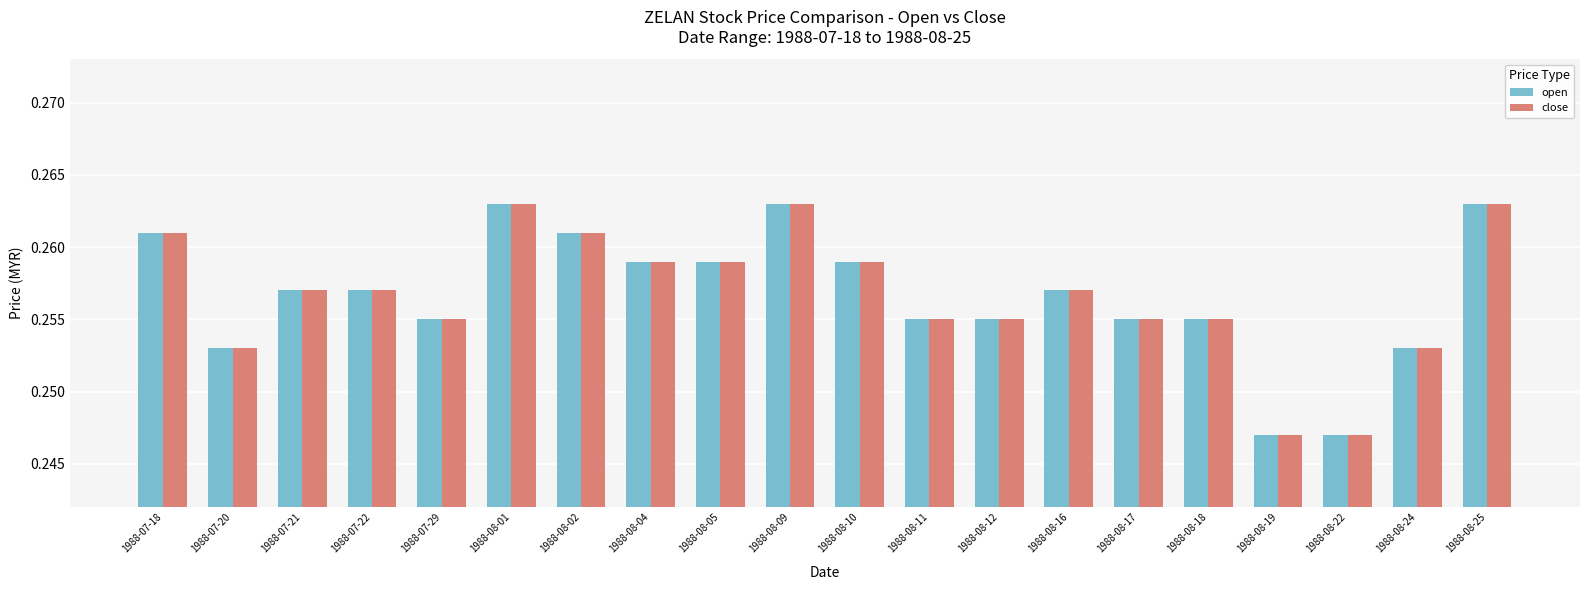

Count the close values in the range 0 to 1.

20